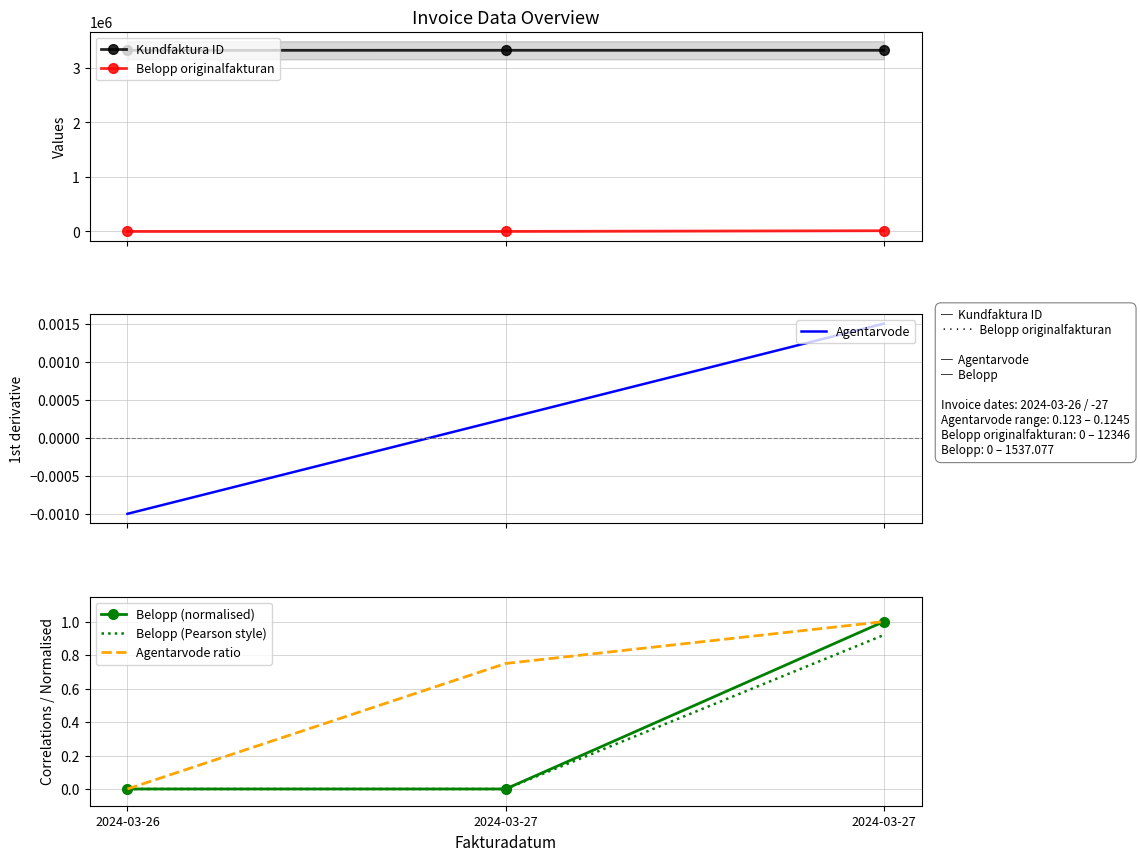

What is the difference between the highest and lowest values at 2024-03-27?

3325937.0